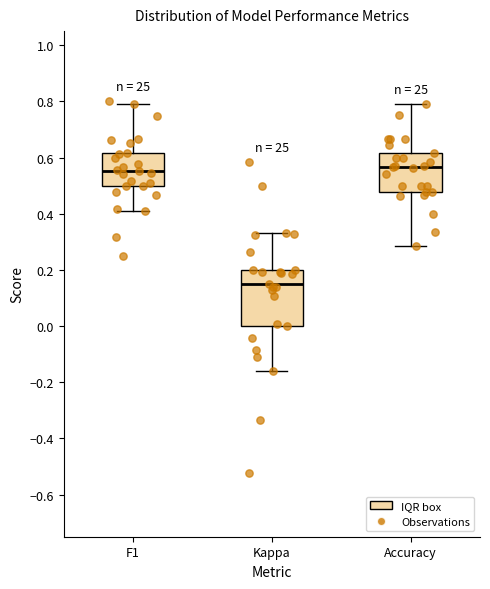

Where does the upper whisker of the box for F1 end on the y-axis? The values are not printed on the chart, so give them approximately, as read against the axis.

0.80